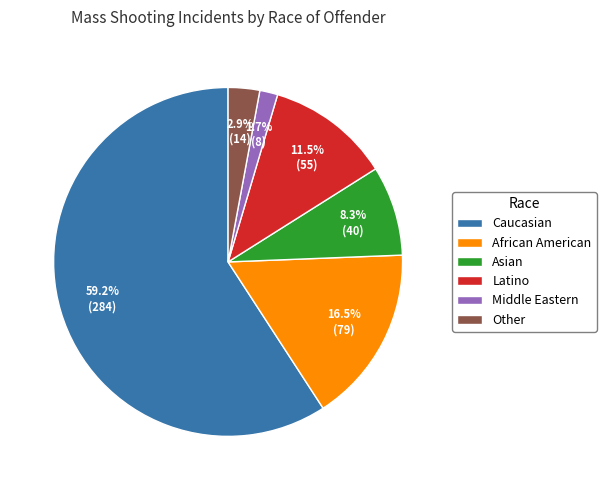

Does Caucasian represent more than half of the total?

Yes